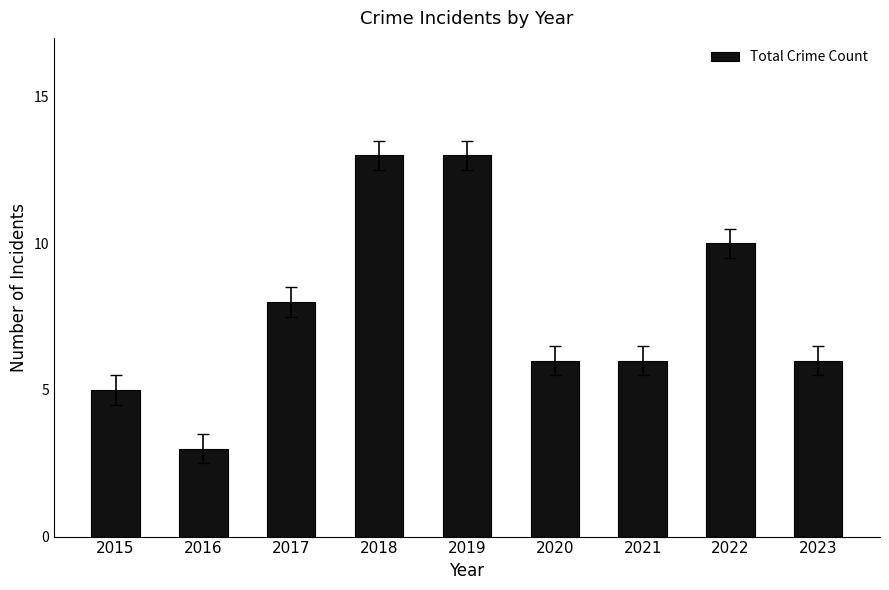

At which category does the chart reach its minimum across all series?

2016